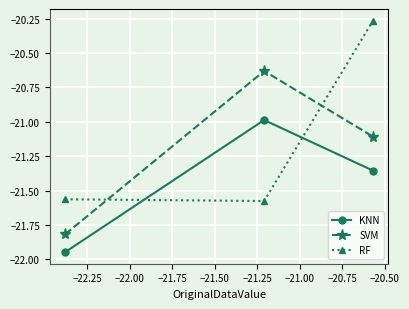

Rank the series by their average value, from highest to lowest.

RF, SVM, KNN